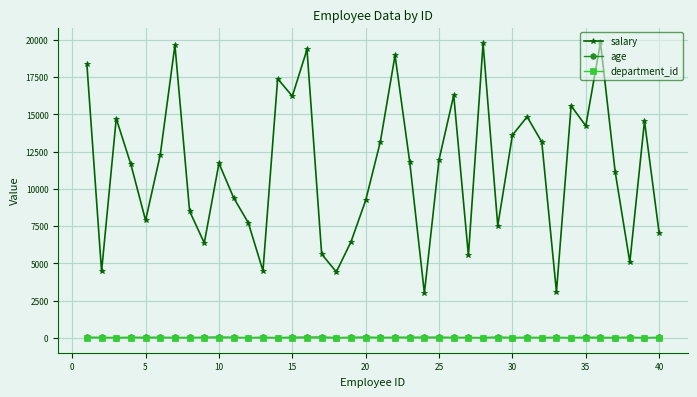

True or false: salary has more than 1 points higher than both neighbors.

True